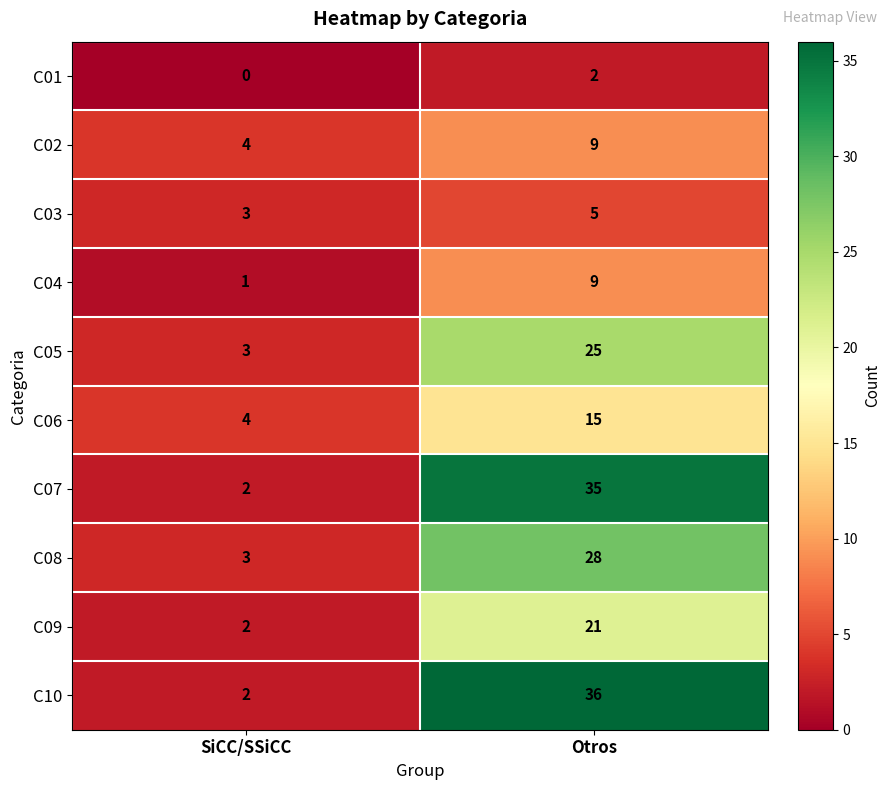

What is the spread (max minus min) of values at SiCC/SSiCC?

4